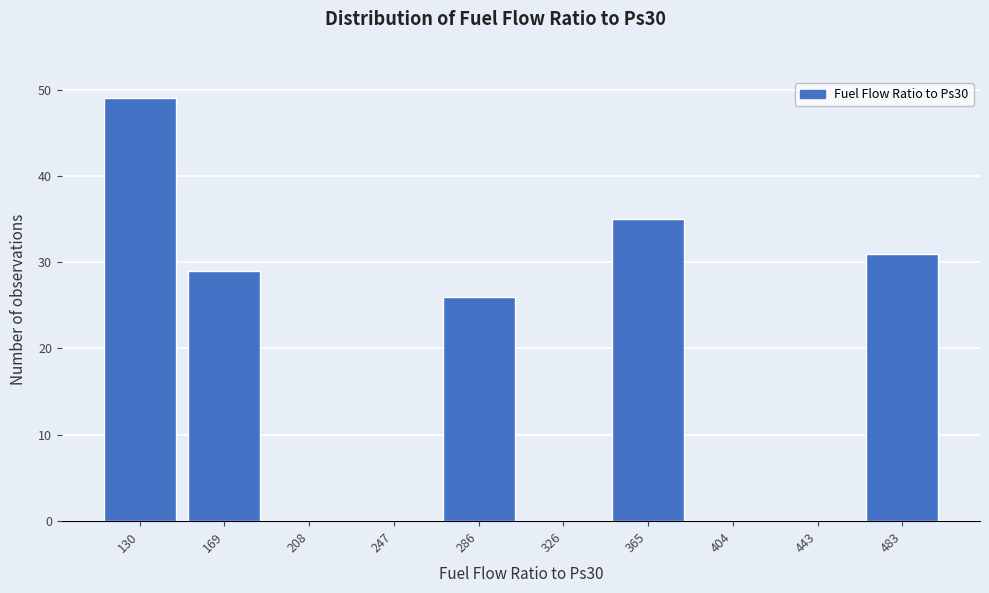

Reading left to right, what are all the values shown in this chart?

130=49	169=29	208=0	247=0	286=26	326=0	365=35	404=0	443=0	483=31